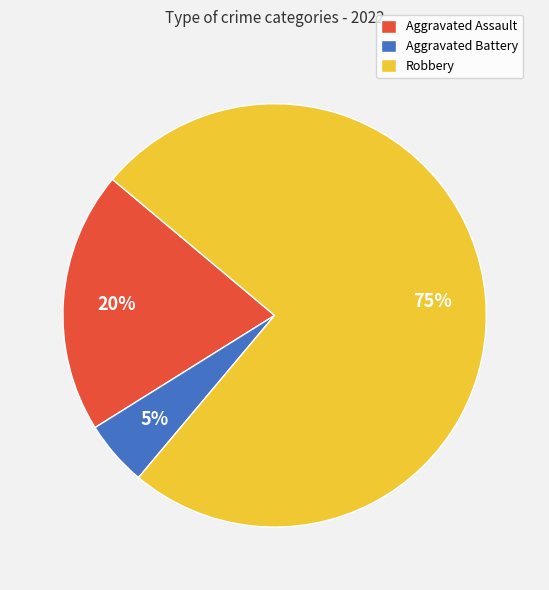

Approximately how many times larger is the value at Aggravated Assault compared to Robbery?

0.3